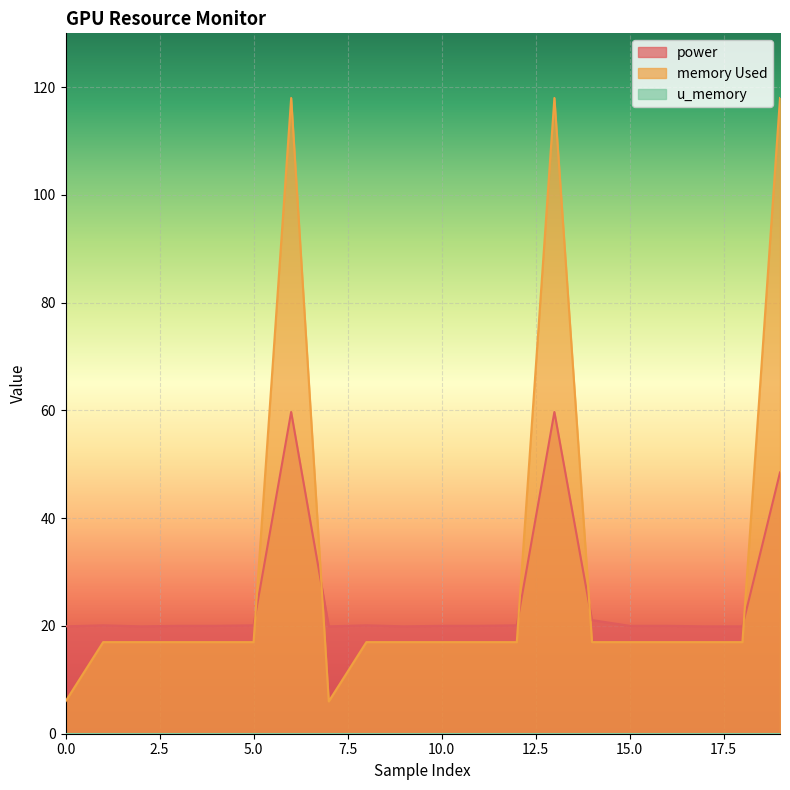

What position from the left is 17?

18